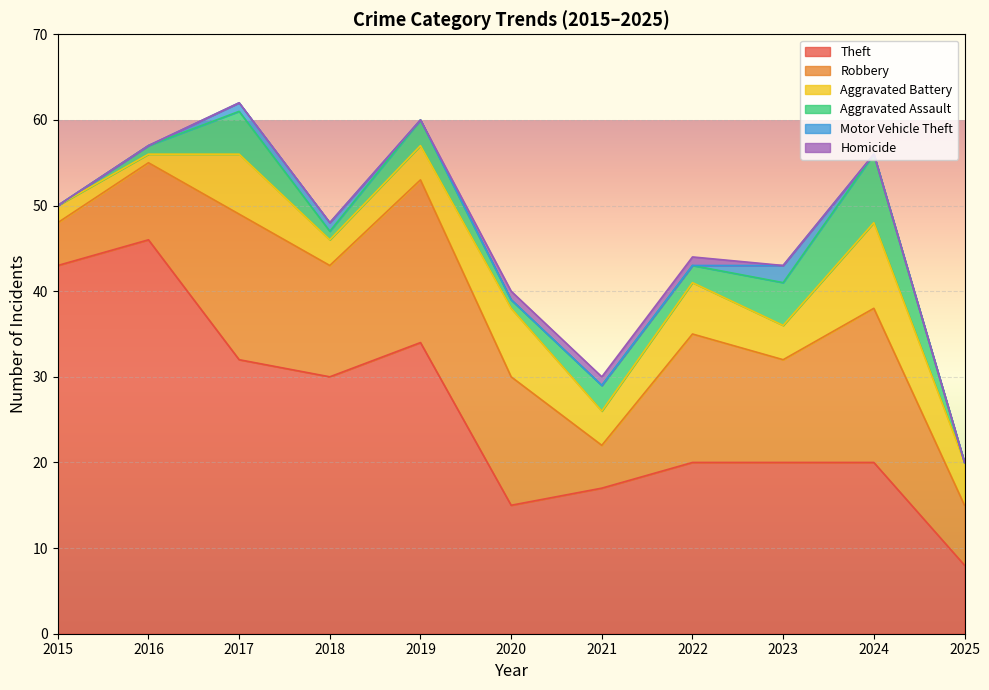

What is the difference between the second highest and second lowest values in the Homicide series?

1